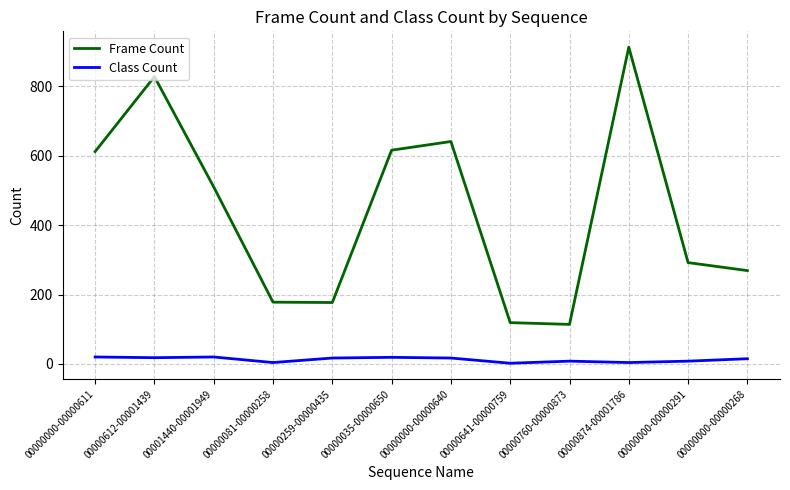

Is the value of Frame Count at 00001440-00001949 greater than the value of Class Count at 00000000-00000291?

Yes